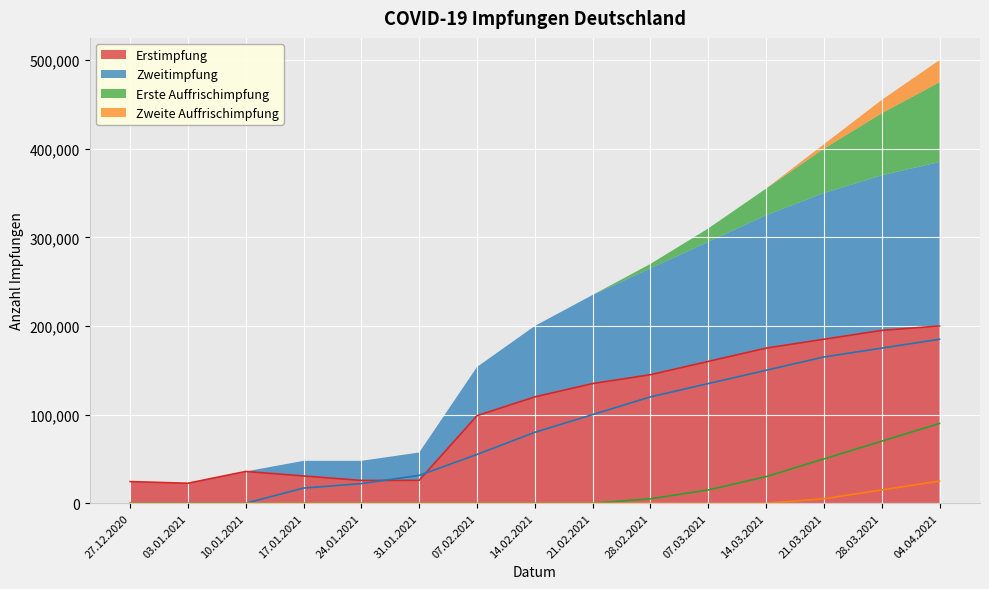

Rank the series by their maximum value, from lowest to highest.

Zweite Auffrischimpfung, Erste Auffrischimpfung, Zweitimpfung, Erstimpfung